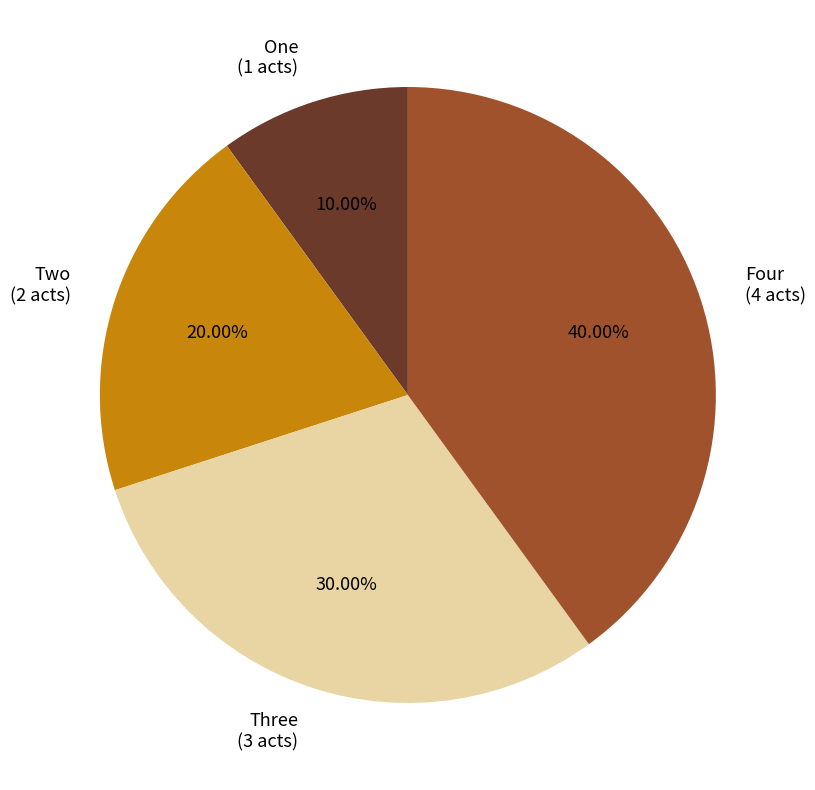

To the nearest percent, what is the difference between the One and Four slice percentages?

30%